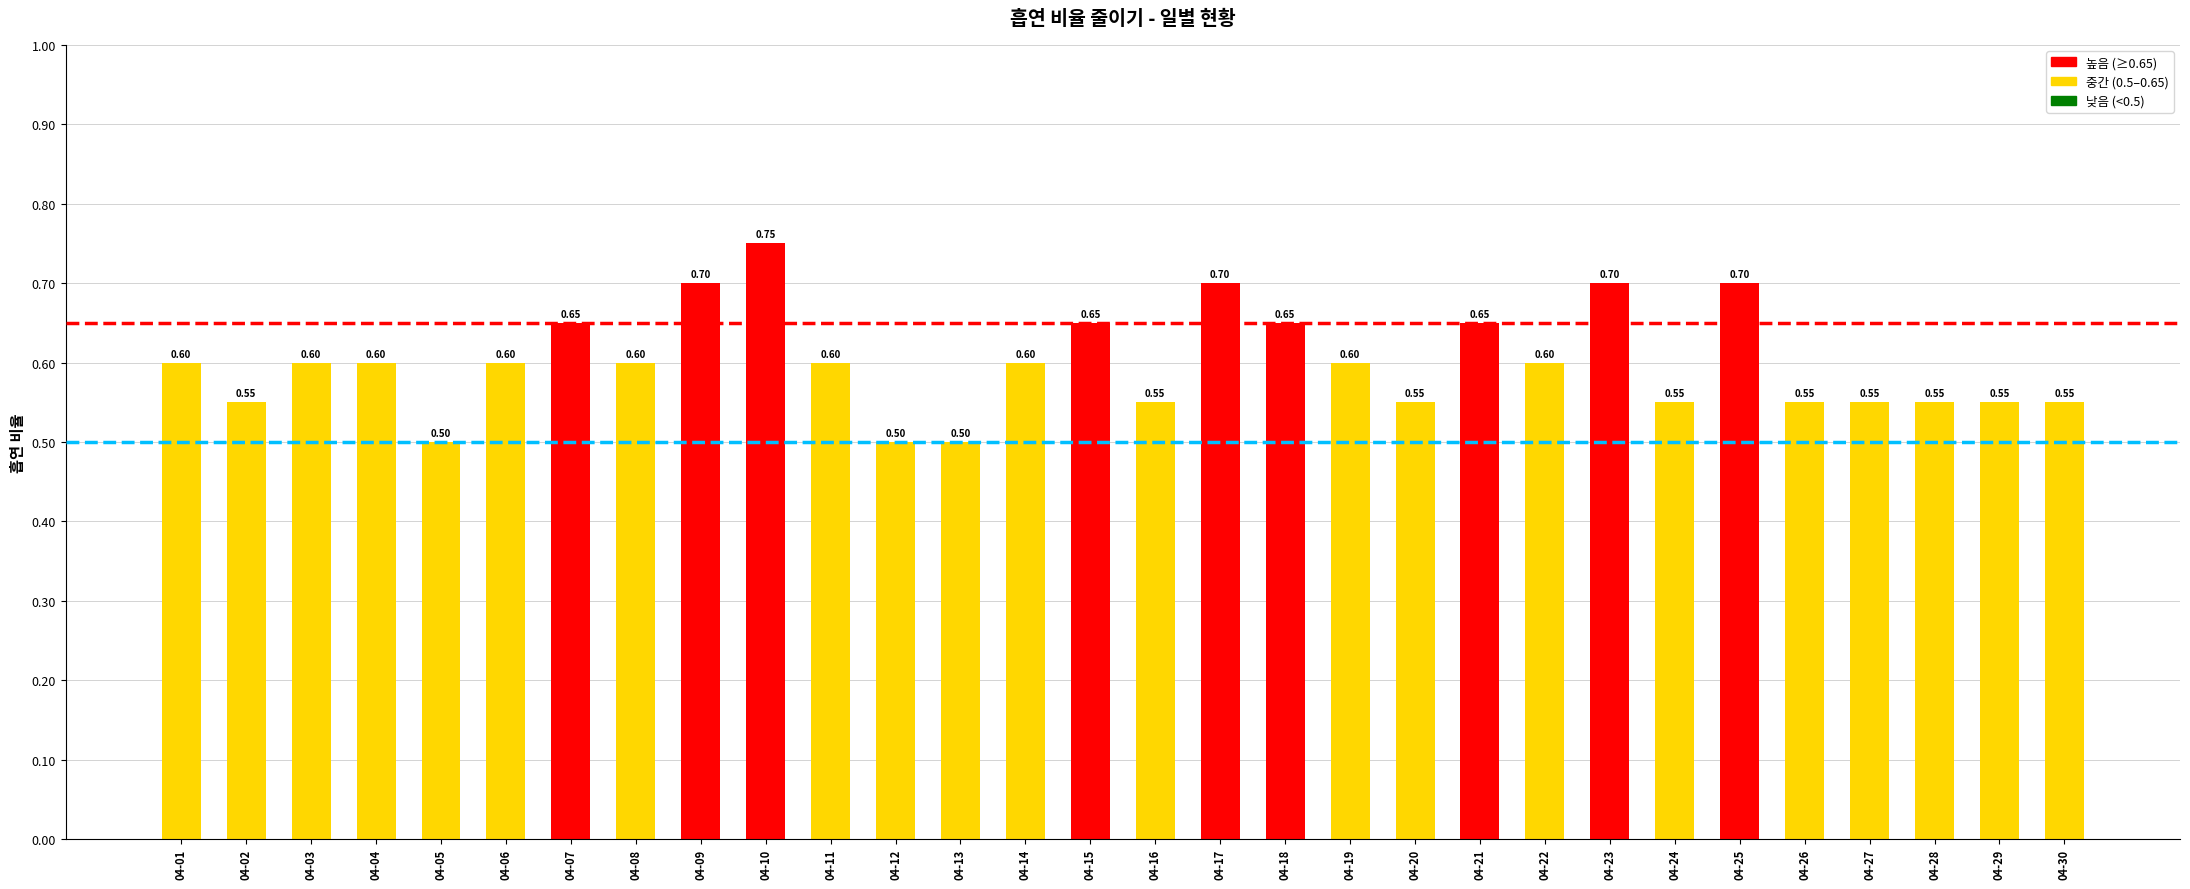

Between 04-02 and 04-11, which is larger?

04-11